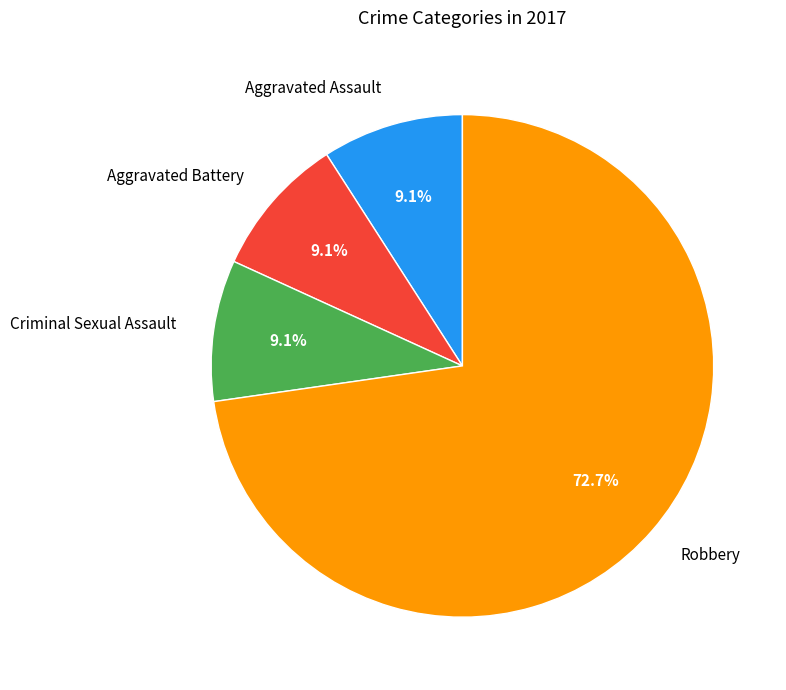

To the nearest percent, what portion does Aggravated Assault represent?

9%